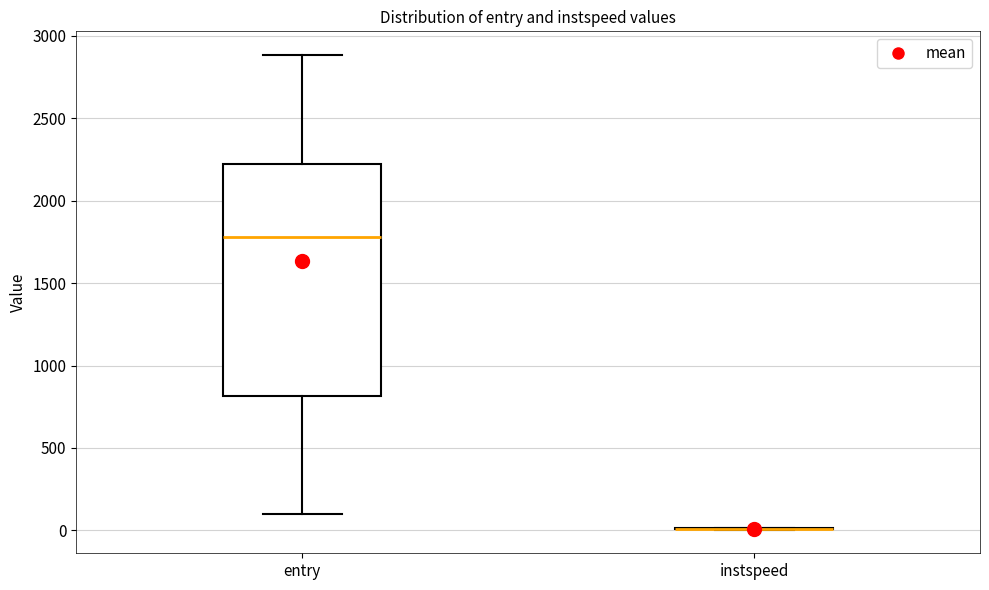

Reading left to right, read every box against the y-axis: the position of its median line, the range the box covers, and the ends of its whiskers. The values are not printed on the chart, so give them approximately, as read against the axis.

entry: median 1800, box 800 to 2200, whiskers 100 to 2900
instspeed: box collapsed to a line at 0, whiskers 0 to 0